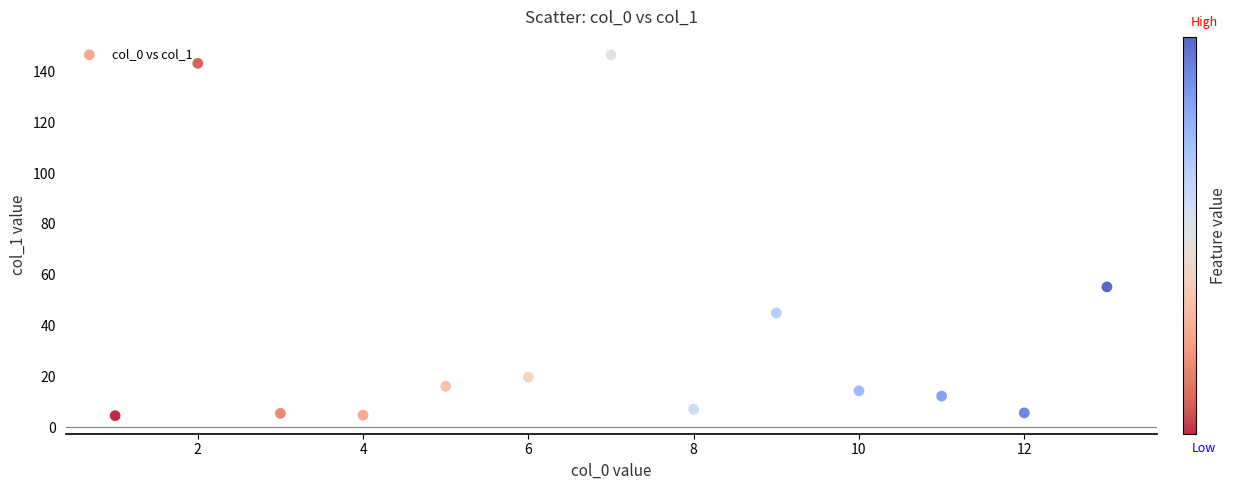

What is the range of Y values (max minus min)?

142.0